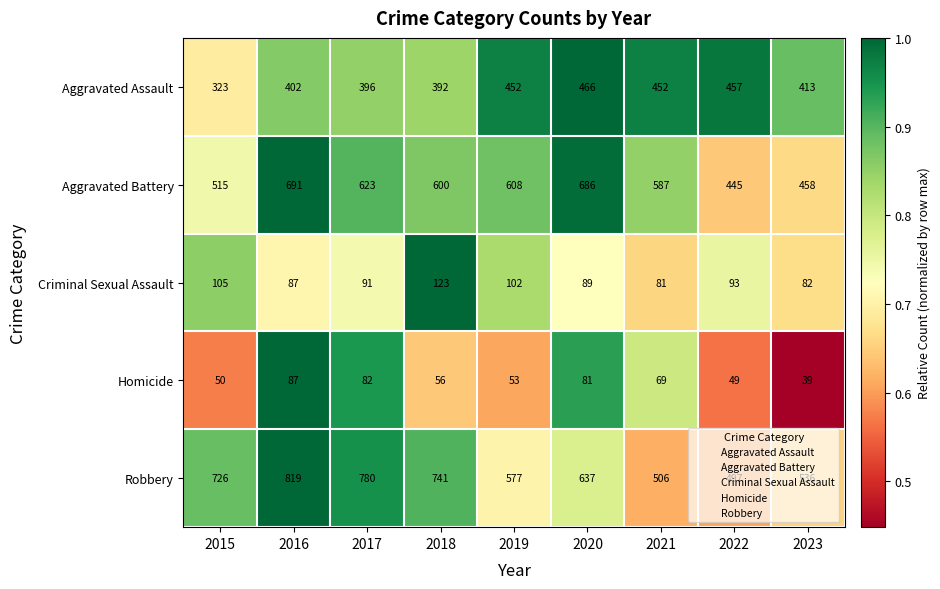

What is the smallest value displayed?

39